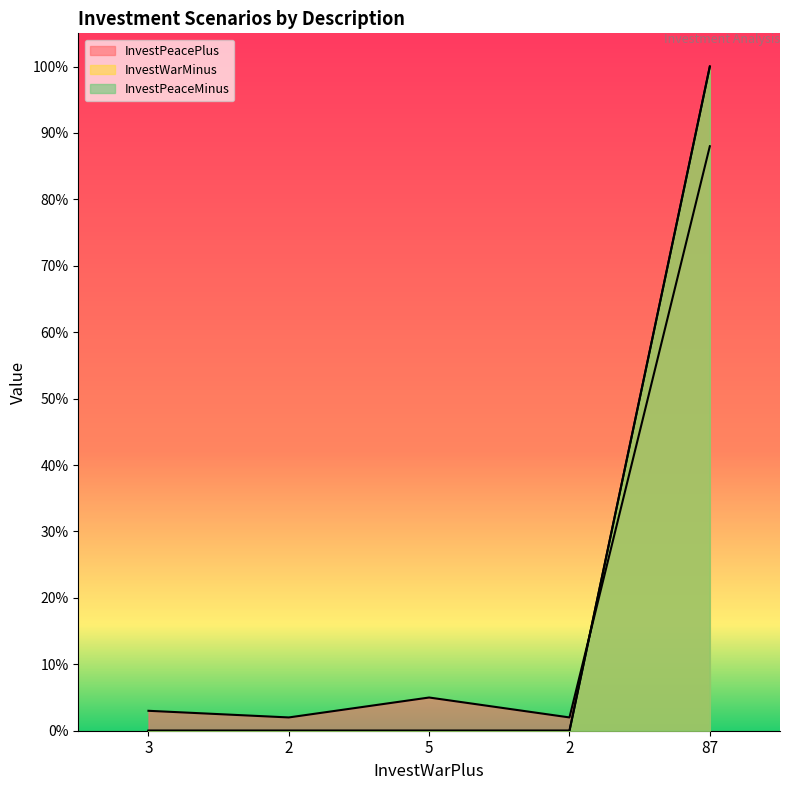

What is the total value across all series at 2?

2